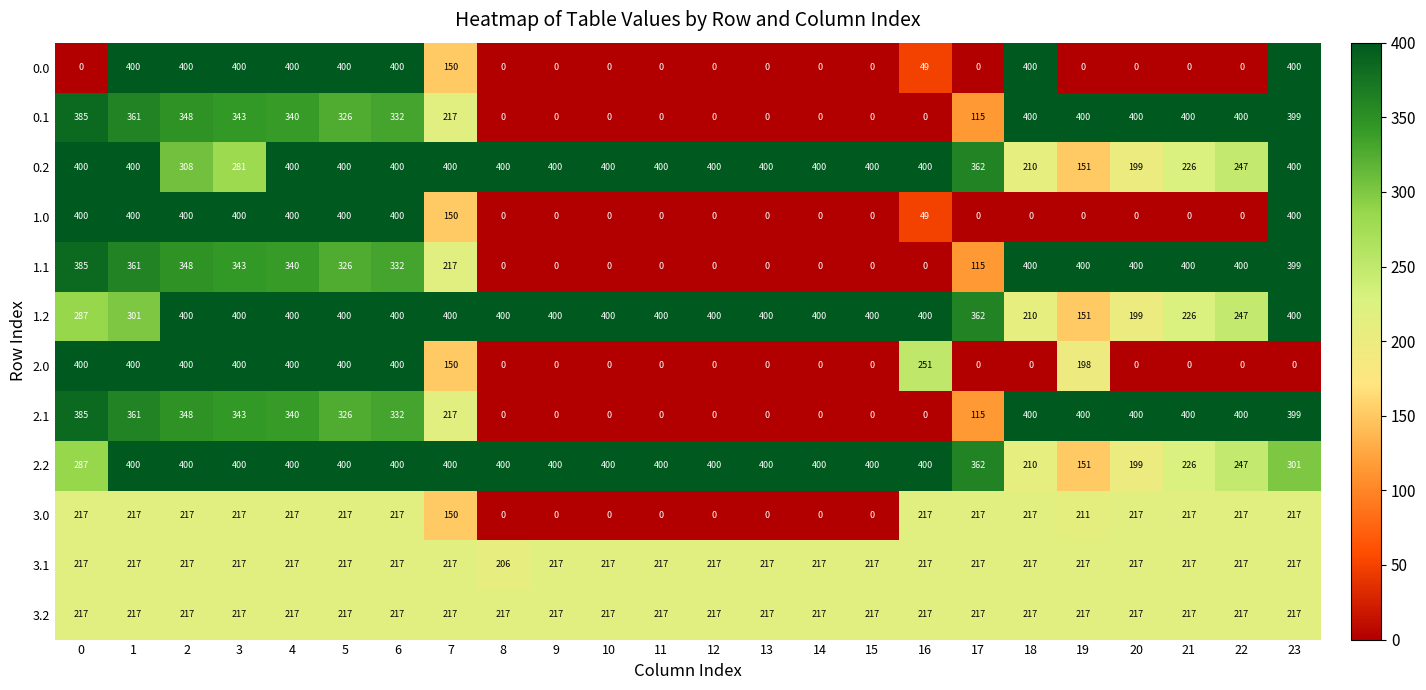

Which series changed the most between 16 and 17?

2.0